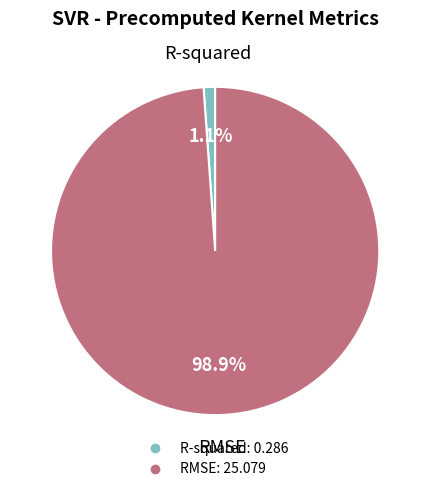

Do R-squared and RMSE together represent more than half of the pie?

Yes